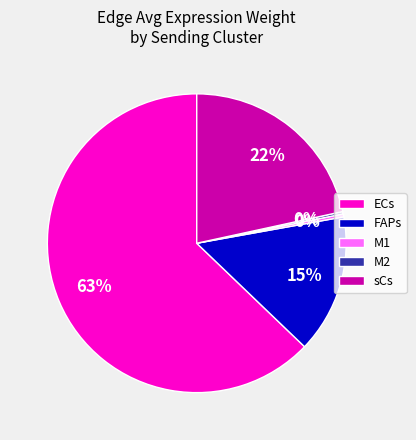

Which has a higher value, ECs or M1?

ECs